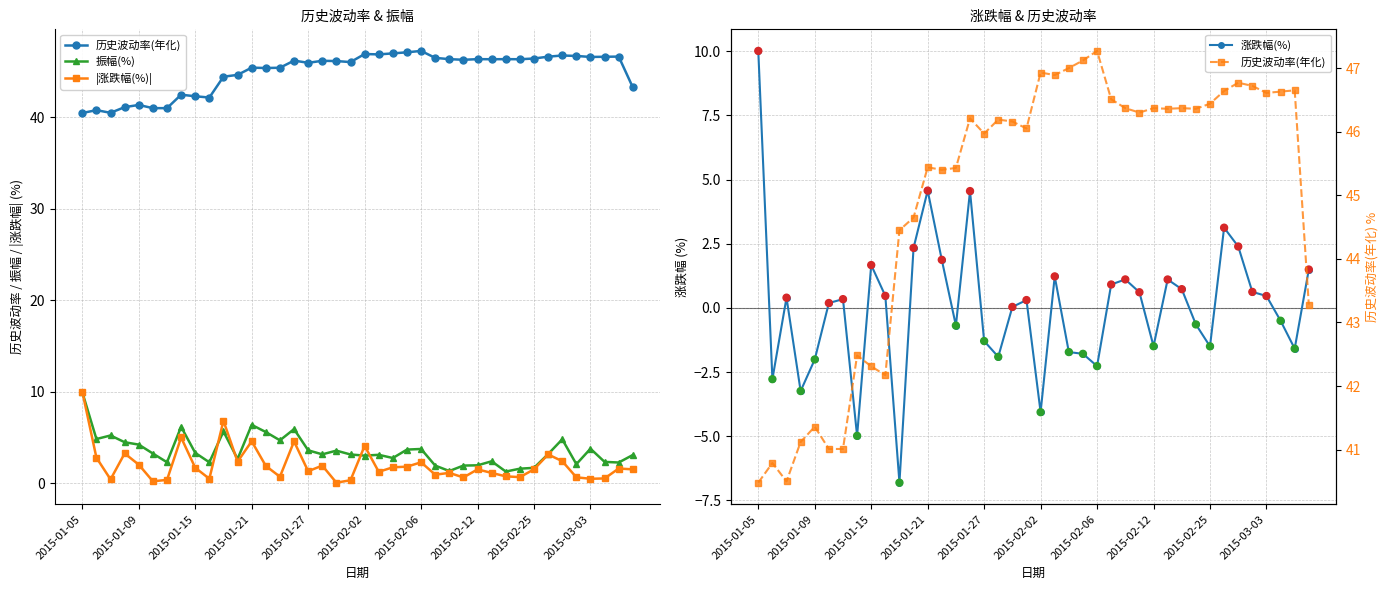

Which series has the largest total across all categories?

历史波动率(年化)